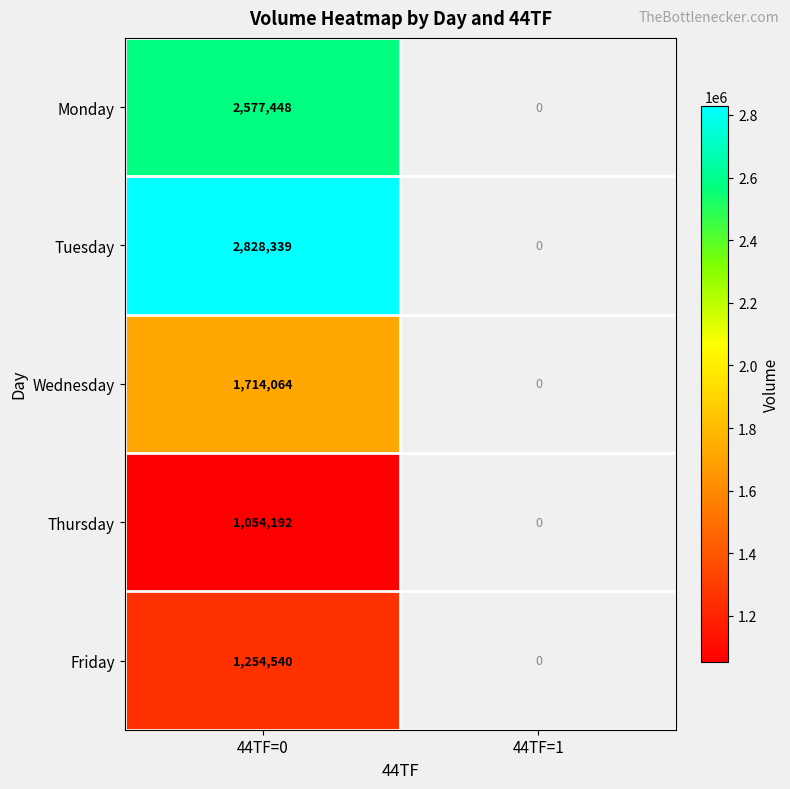

Which category has the highest value across all series?

44TF=0